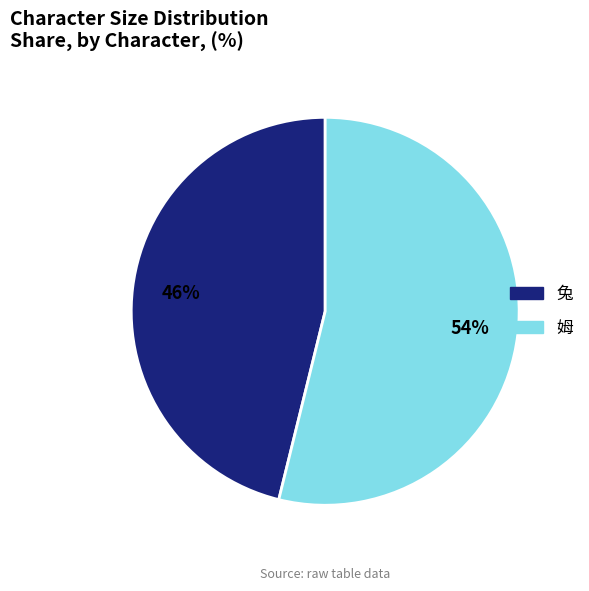

To the nearest percent, what is the combined percentage of 姆 and 兔?

100%